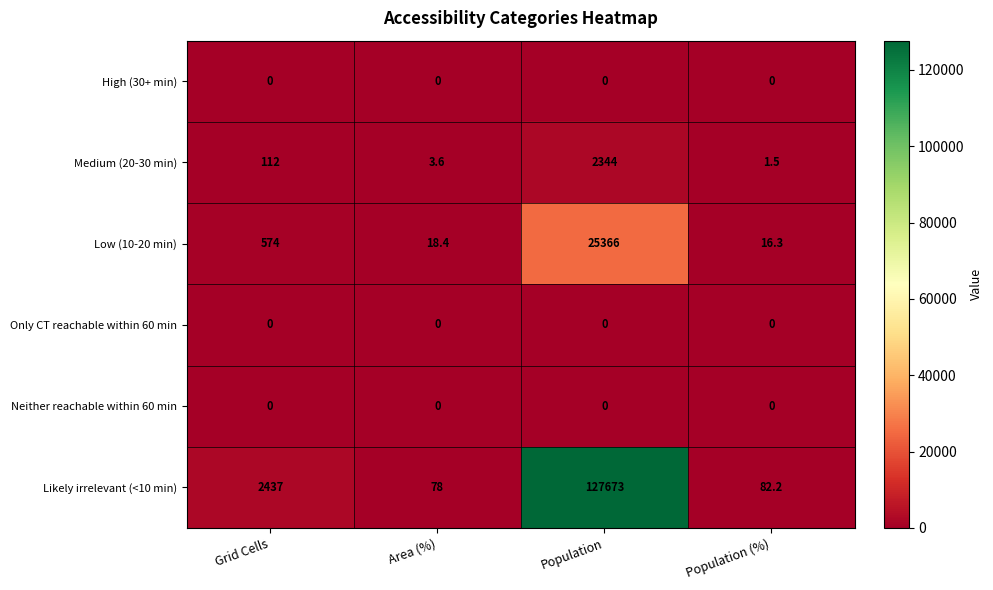

Rank the categories by Likely irrelevant (<10 min) value from highest to lowest.

Population, Grid Cells, Population (%), Area (%)